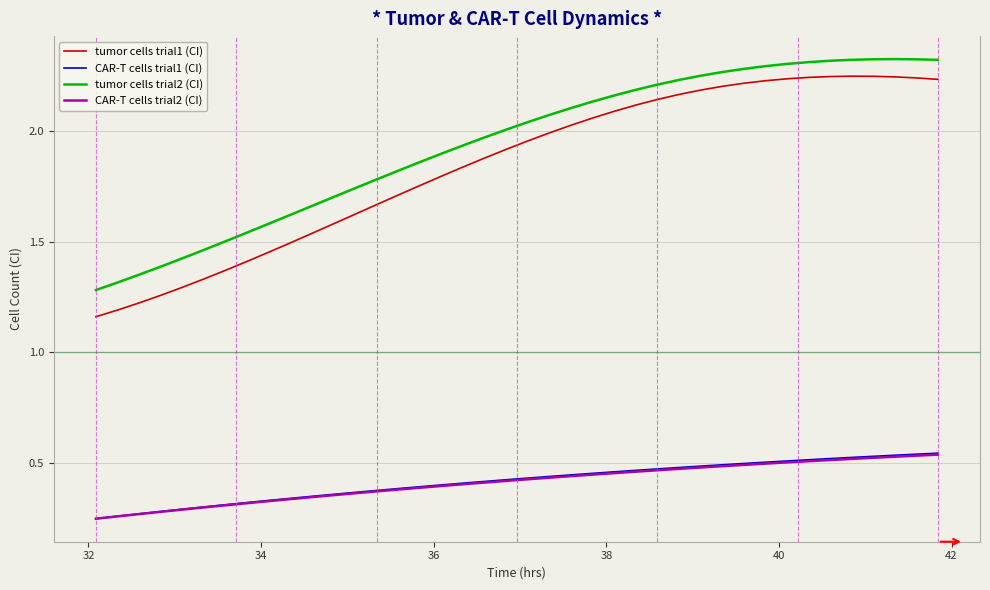

Which series has the largest total across all categories?

tumor cells trial2 (CI)